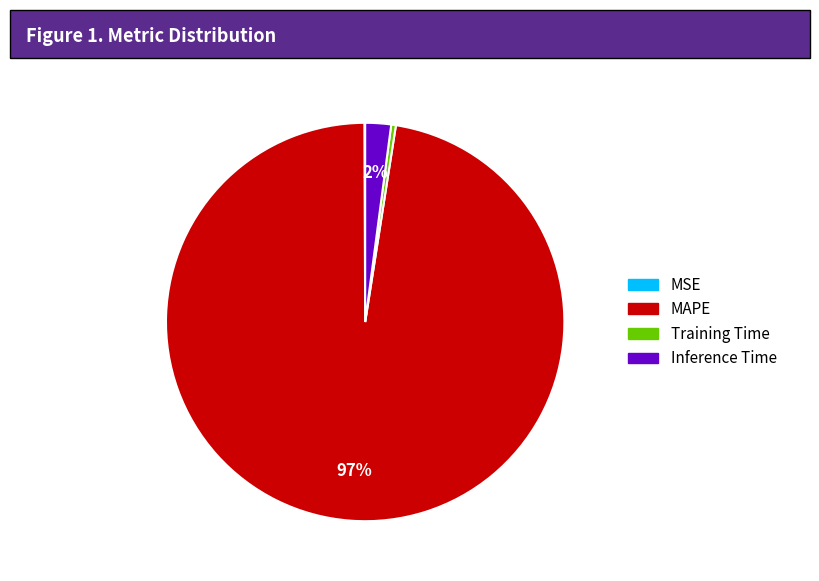

To the nearest percent, what portion does Inference Time represent?

2%